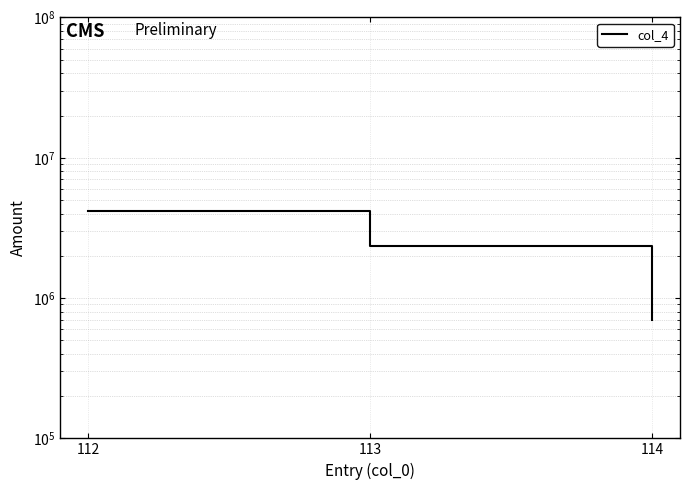

Reading left to right, extract all data points from this chart.

112=4182443	113=2354028	114=700000